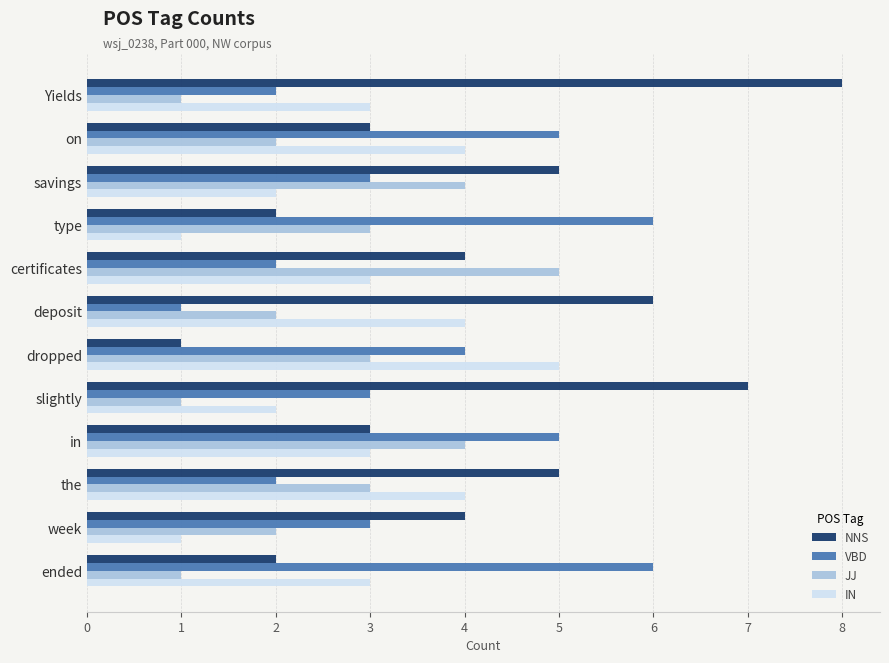

Which series has the widest spread of values?

NNS